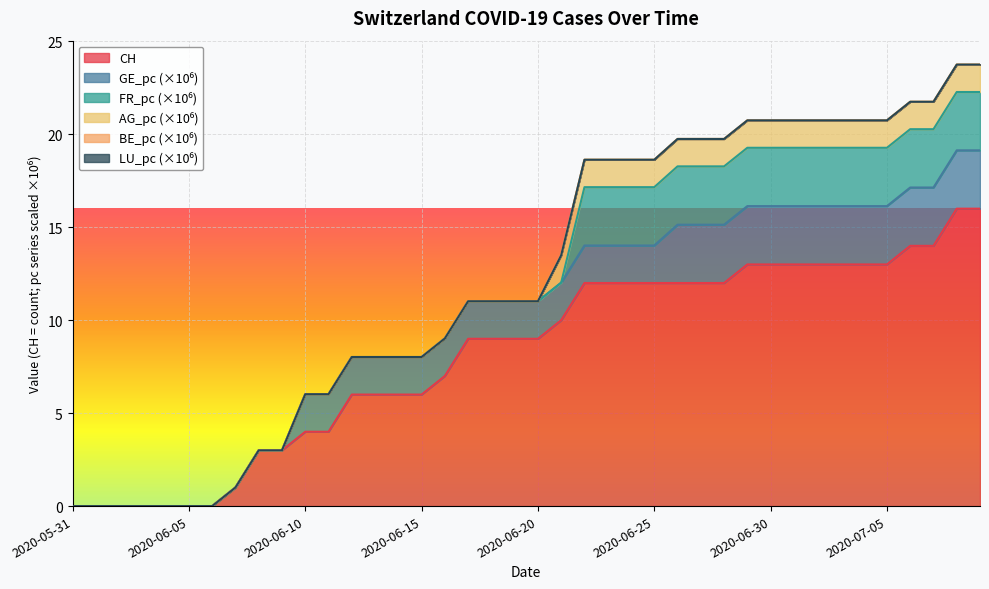

Which label corresponds to the smallest value in the chart?

2020-05-31